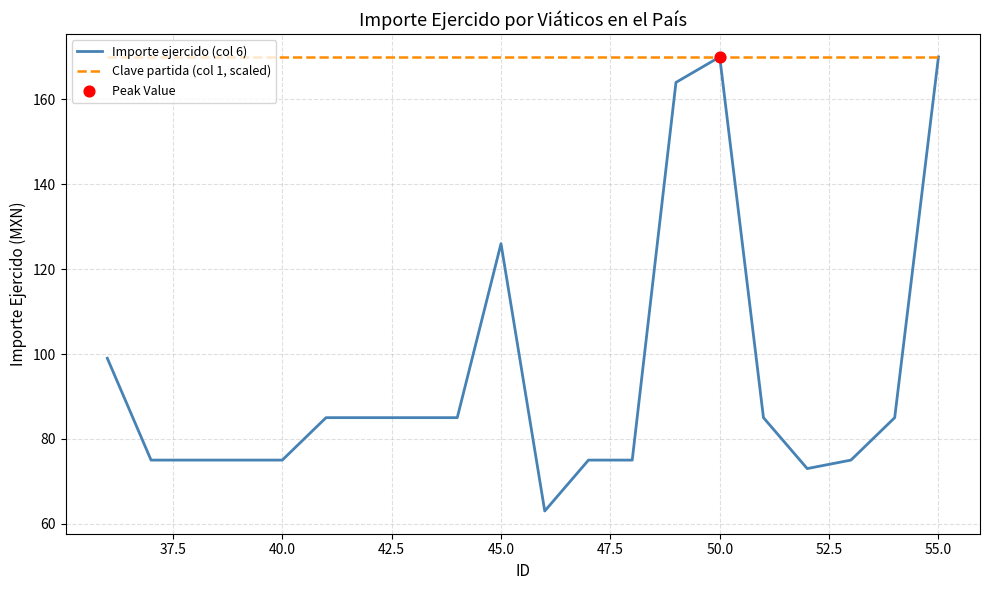

Which series has the largest total across all categories?

Clave partida (col 1, scaled)